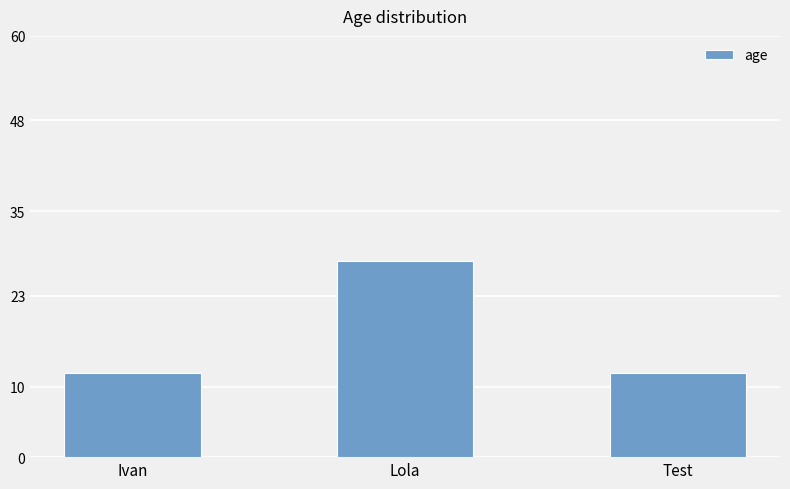

Which category has the highest value across all series?

Lola